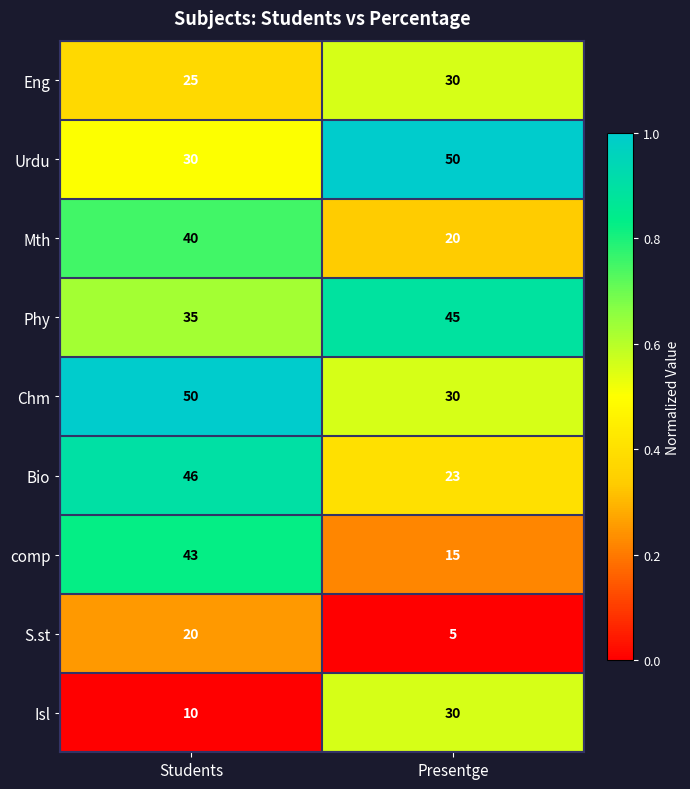

What is the total value across all series at Presentge?

248